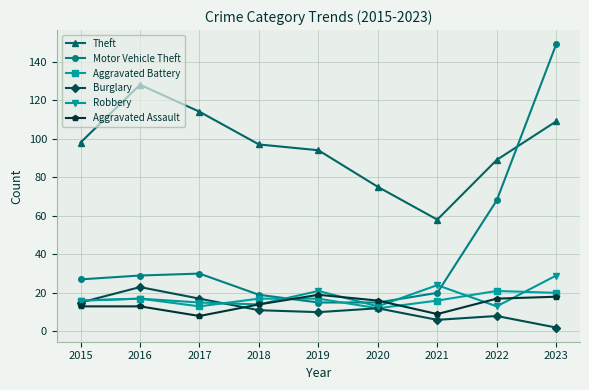

What are all the series names shown in the legend?

Theft, Motor Vehicle Theft, Aggravated Battery, Burglary, Robbery, Aggravated Assault